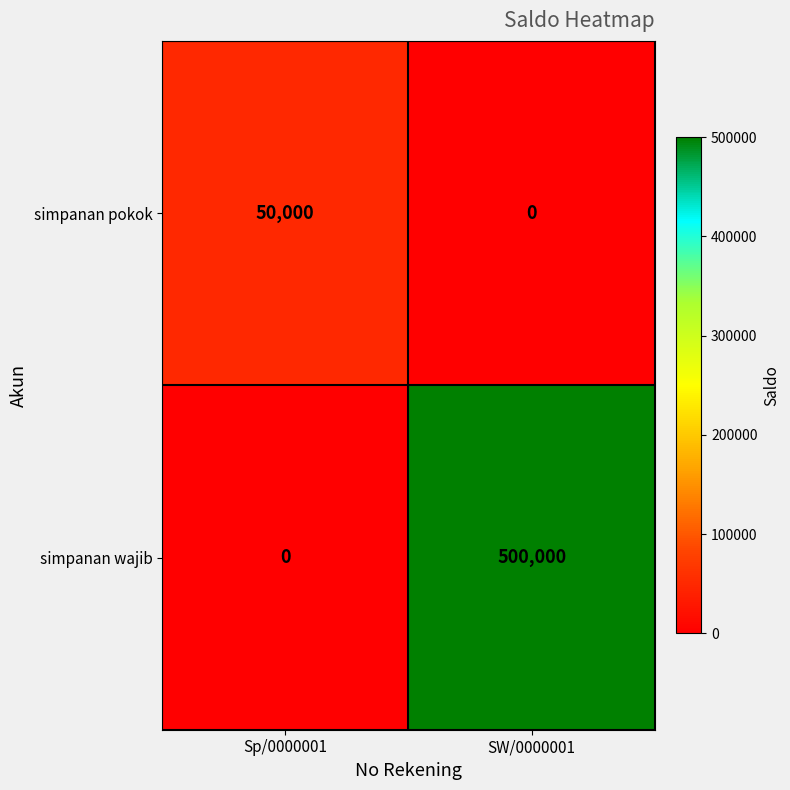

True or false: simpanan pokok has a value of 12899 at Sp/0000001.

False